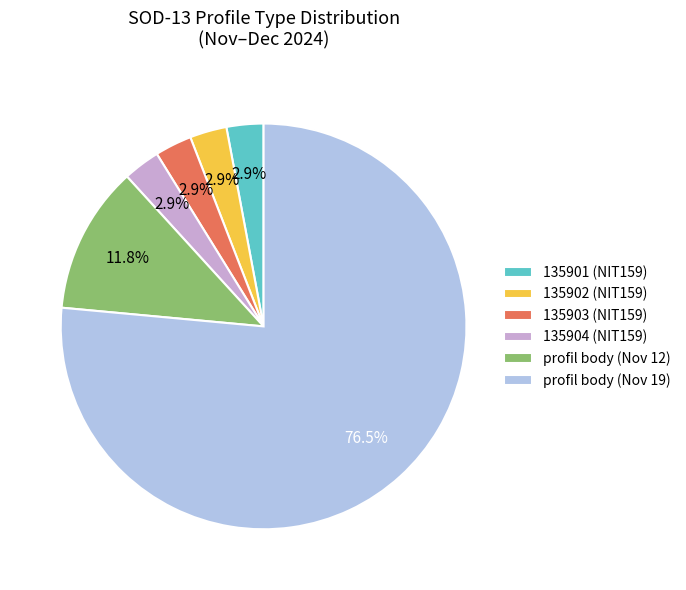

Which category has the biggest portion of the pie?

profil body (Nov 19)